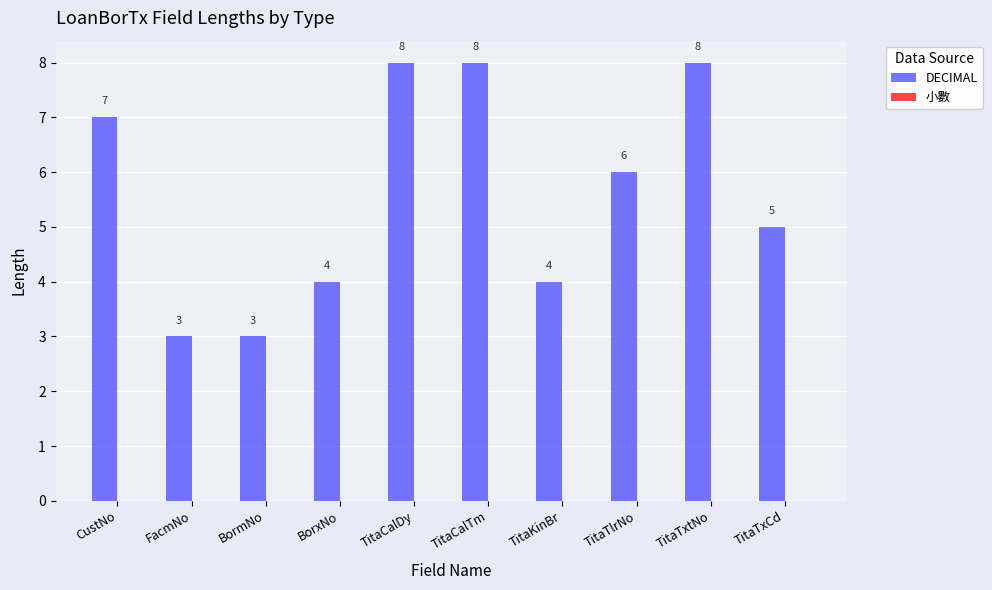

Reading left to right, extract all data points from this chart.

CustNo=7	FacmNo=3	BormNo=3	BorxNo=4	TitaCalDy=8	TitaCalTm=8	TitaKinBr=4	TitaTlrNo=6	TitaTxtNo=8	TitaTxCd=5